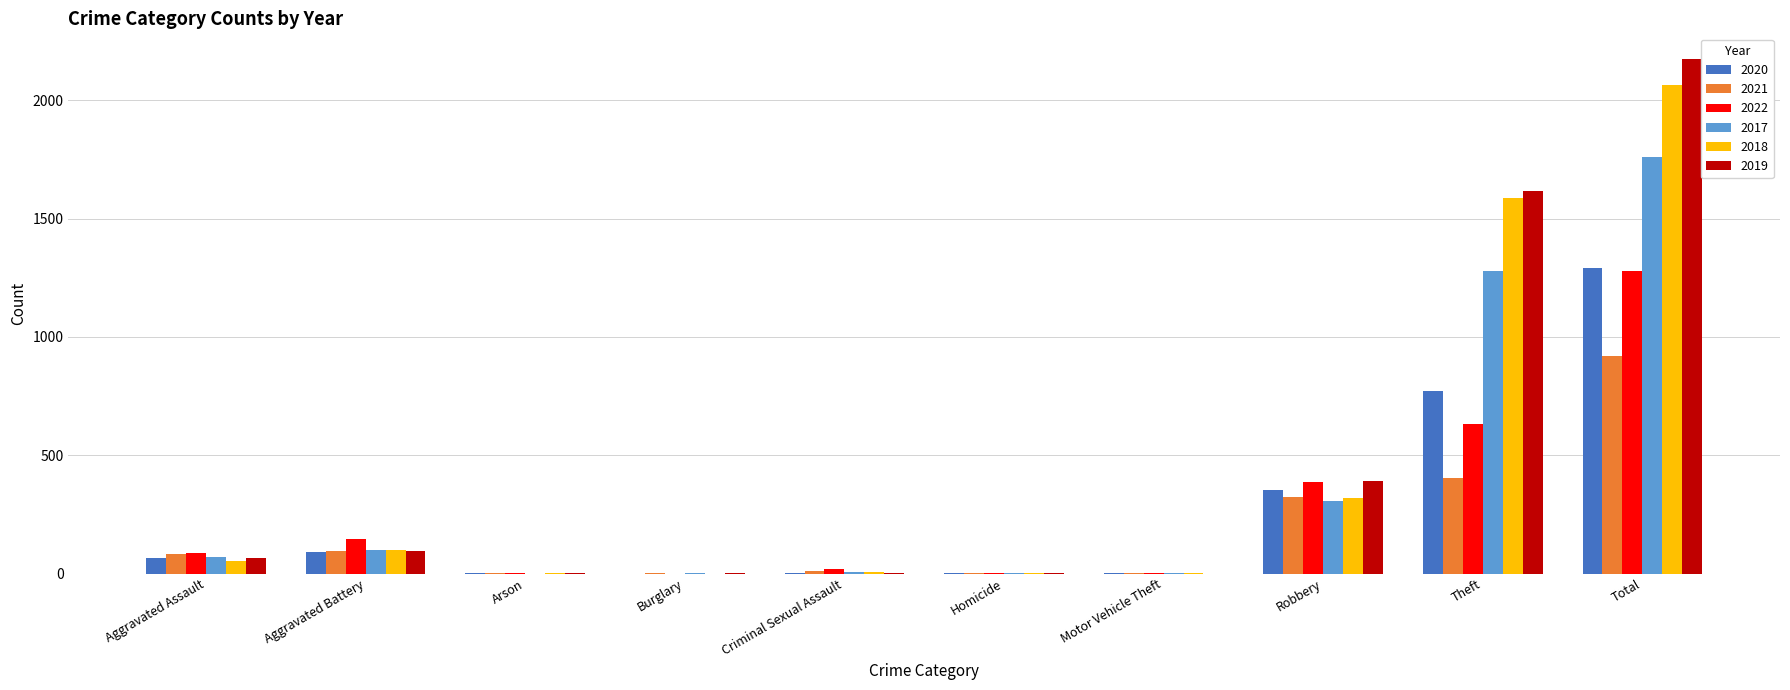

Which series changed the most between Aggravated Assault and Theft?

2019